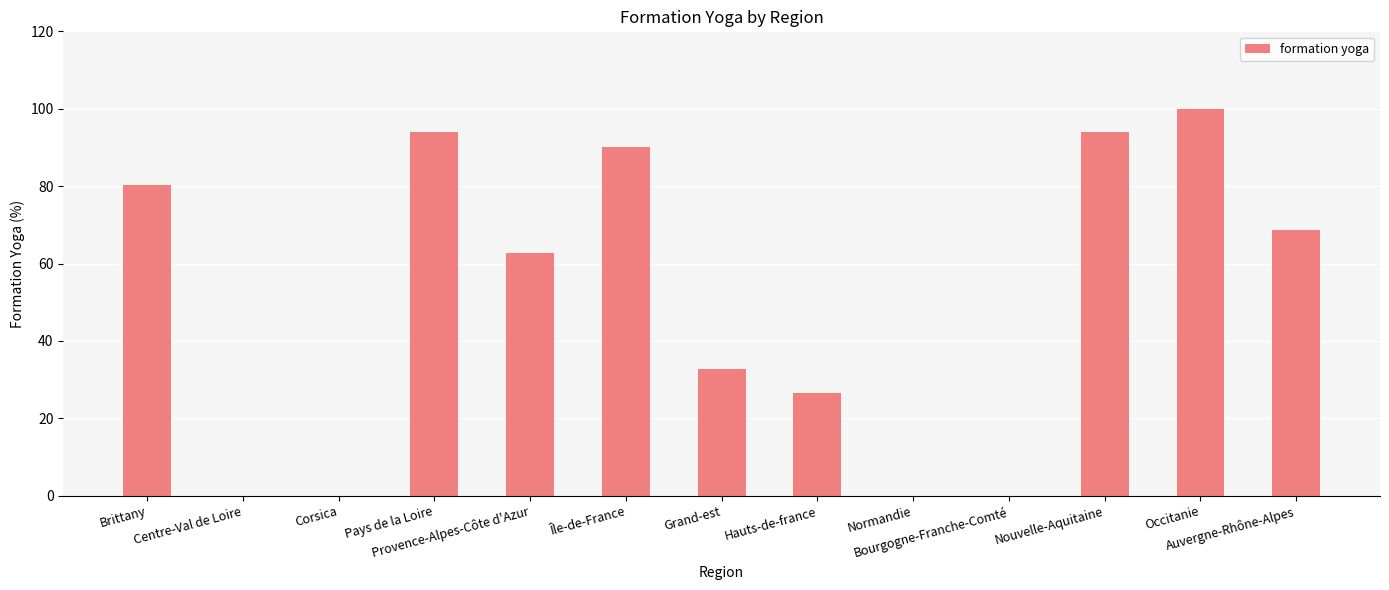

How many distinct data groups are displayed?

1